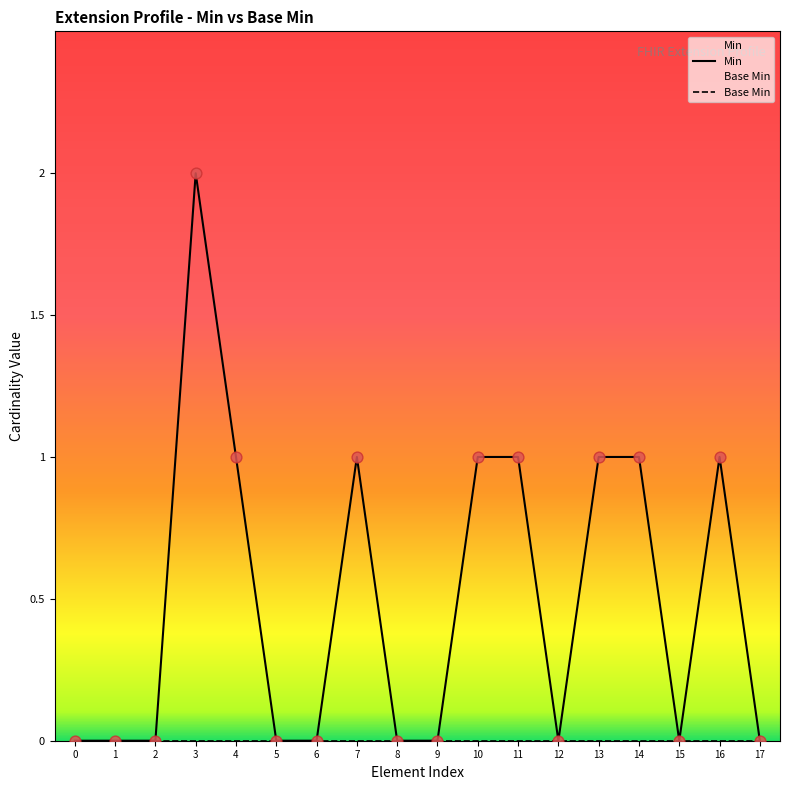

At which category is the sum across all series the highest?

3